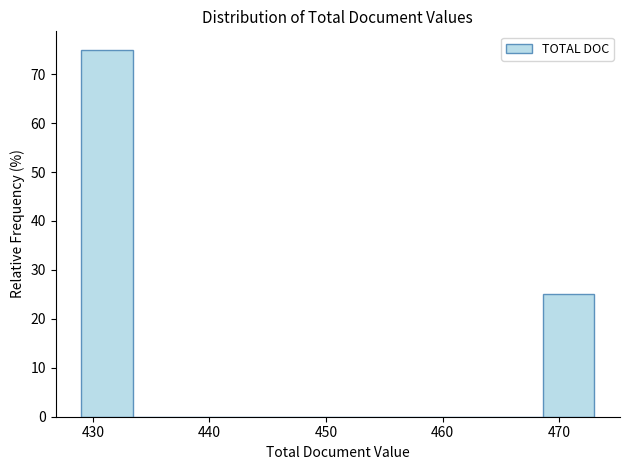

Reading left to right, list every bar in this chart as the range it spans on the x-axis followed by its height. Neither the bar edges nor the heights are printed on the chart, so give them approximately, as read against the axes.

429.0 to 433.4: 75
433.4 to 437.8: 0
437.8 to 442.2: 0
442.2 to 446.6: 0
446.6 to 451.0: 0
451.0 to 455.4: 0
455.4 to 459.8: 0
459.8 to 464.2: 0
464.2 to 468.6: 0
468.6 to 473.0: 25